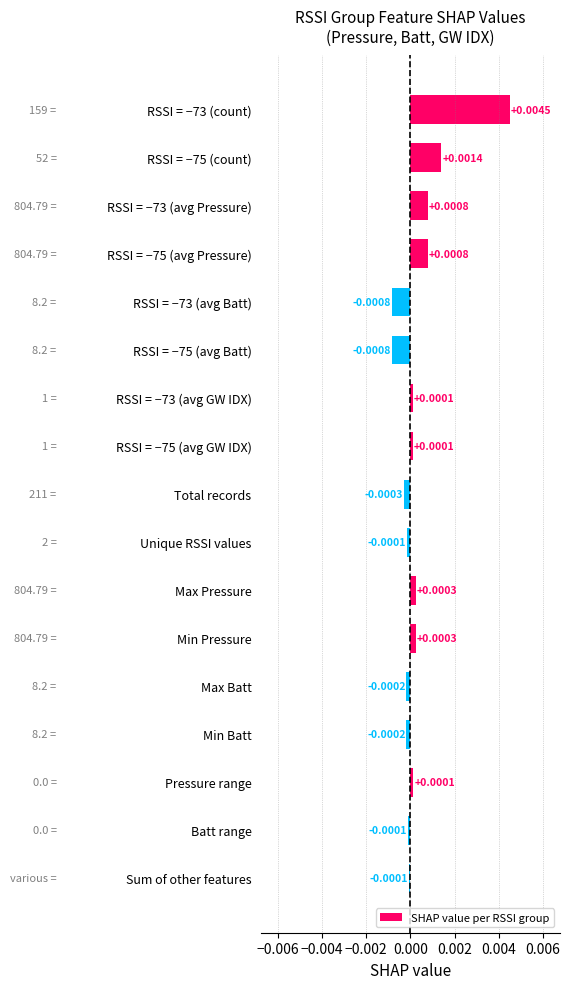

Between Max Batt and RSSI = −75 (avg Batt), which is larger?

Max Batt